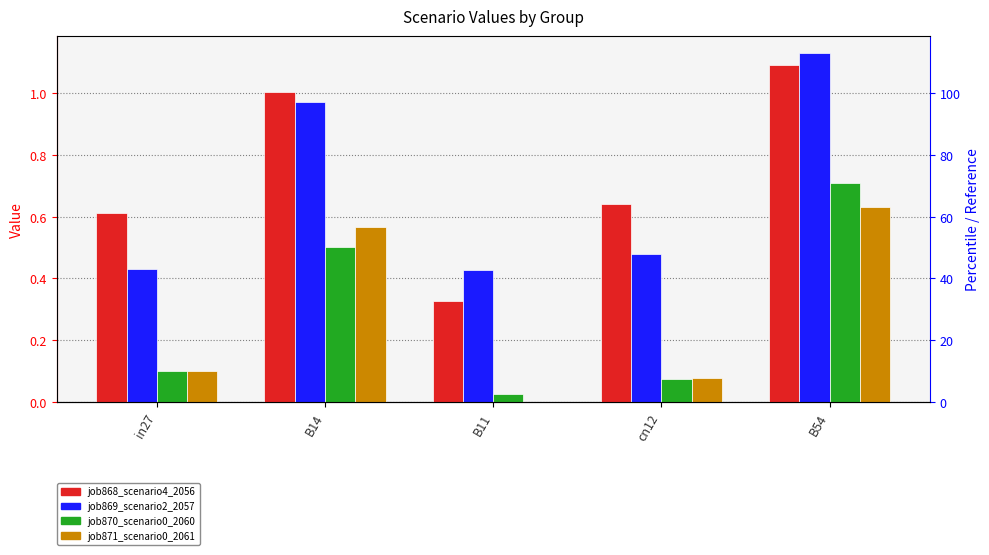

Is it true that job870_scenario0_2060 equals 0.1 at in27?

True